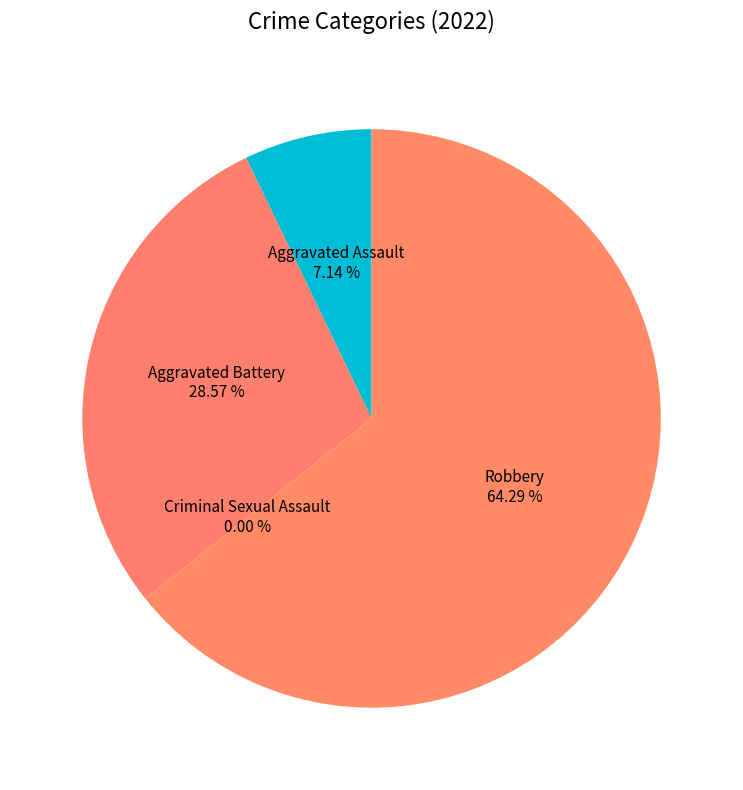

Which slice represents more than half of the pie?

Robbery